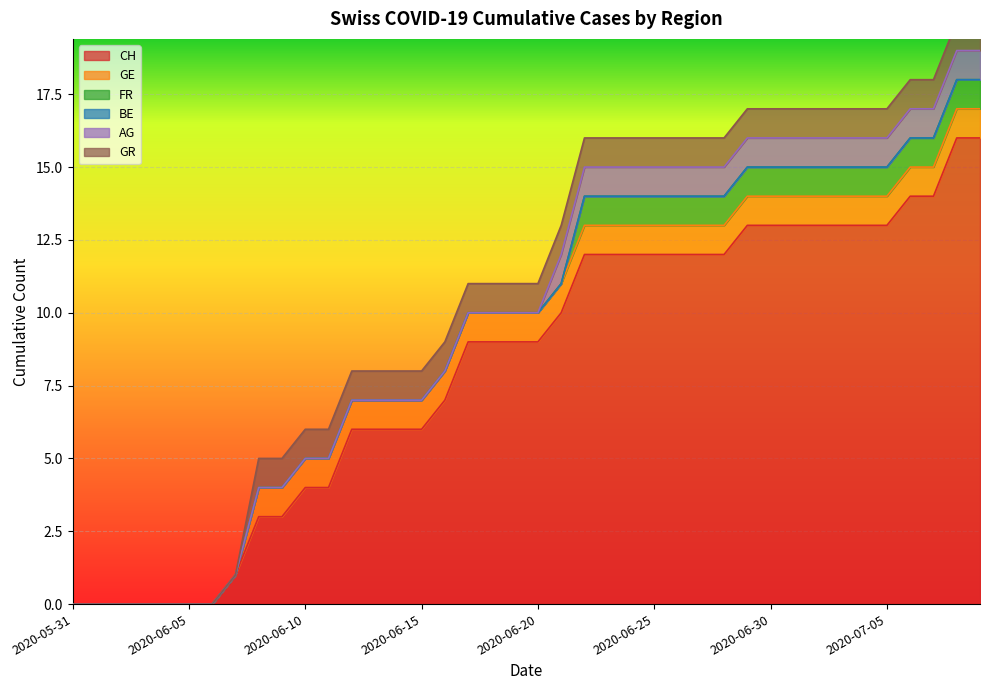

Between 2020-06-14 and 2020-06-04, which is larger?

2020-06-14